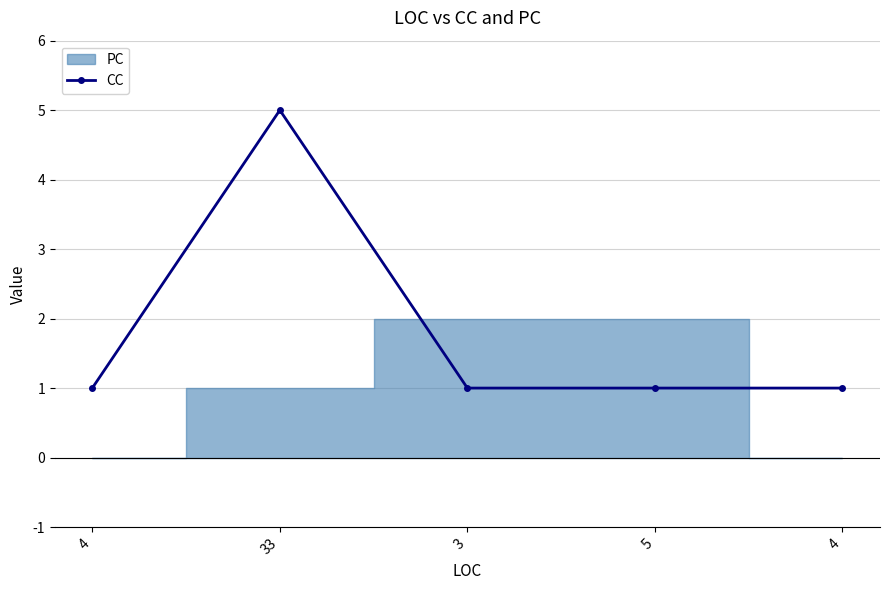

What is the average value?

2